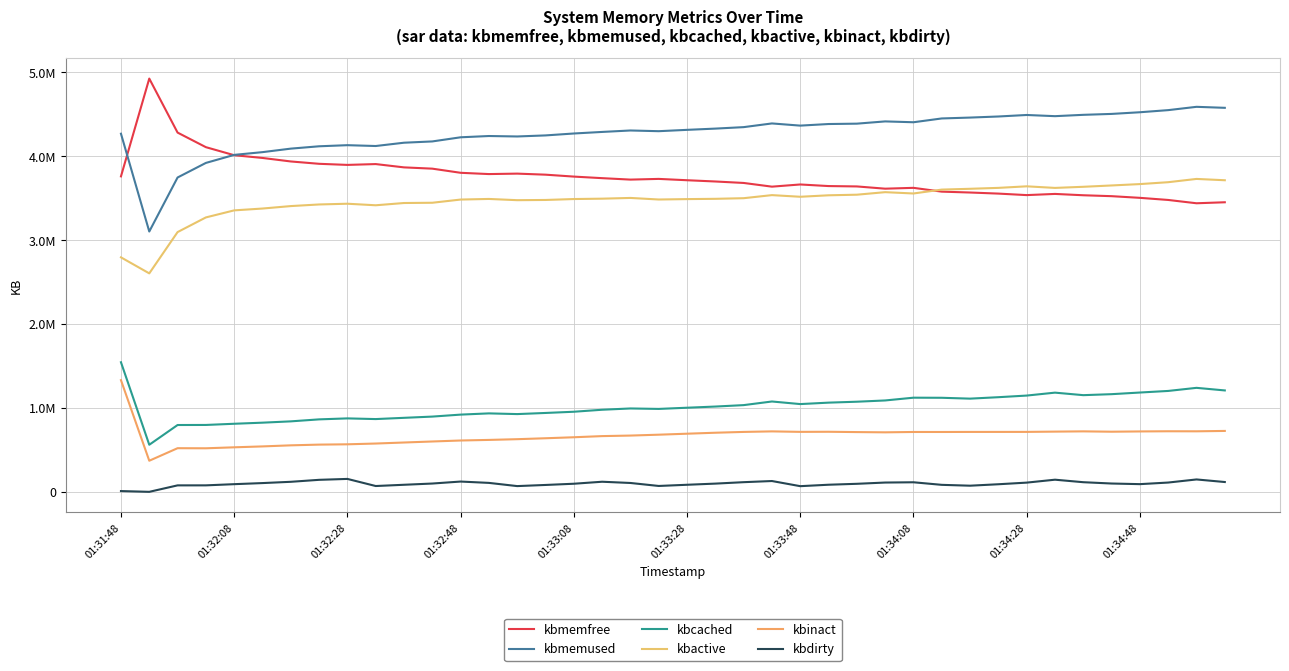

Does the chart display data point markers on the line(s)?

No